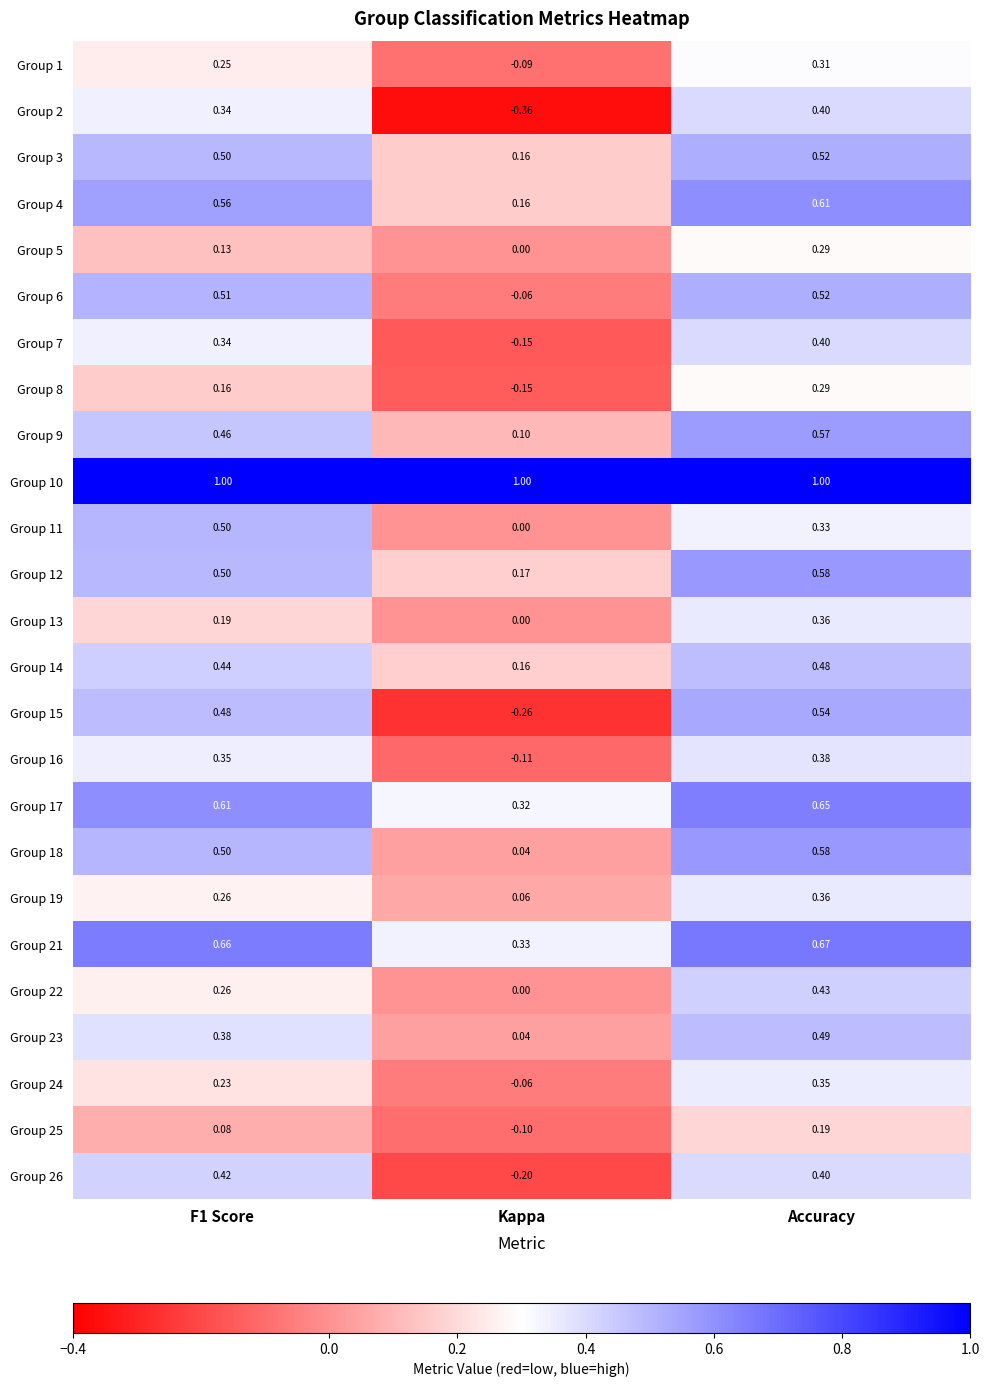

How many series are shown in this chart?

25